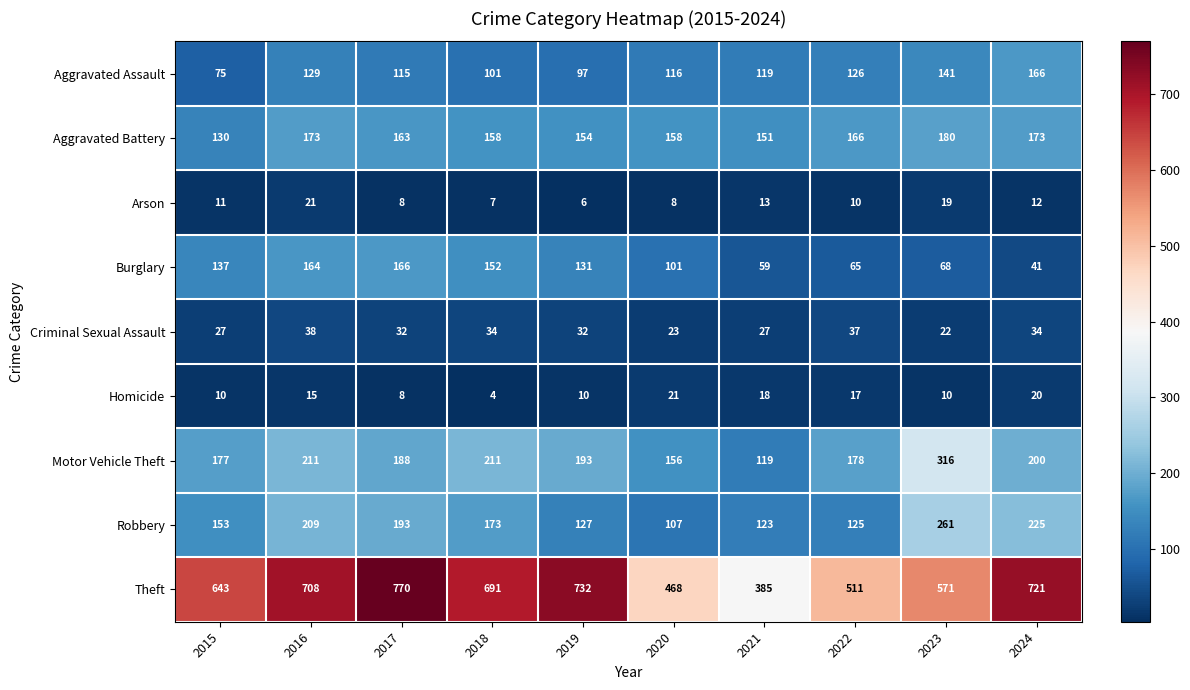

What is the greatest value displayed?

770